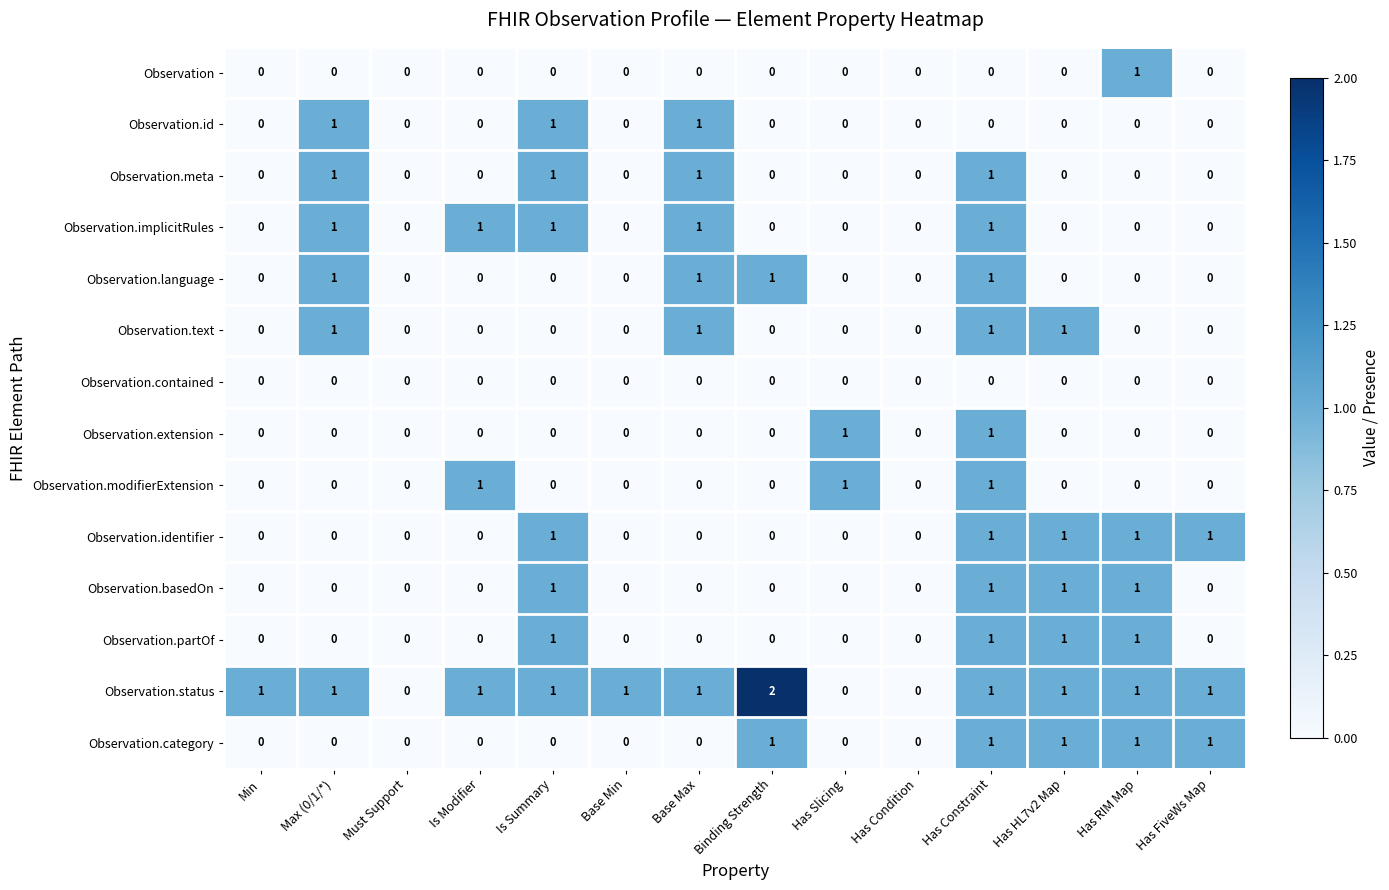

Which series has the widest spread of values?

Observation.status